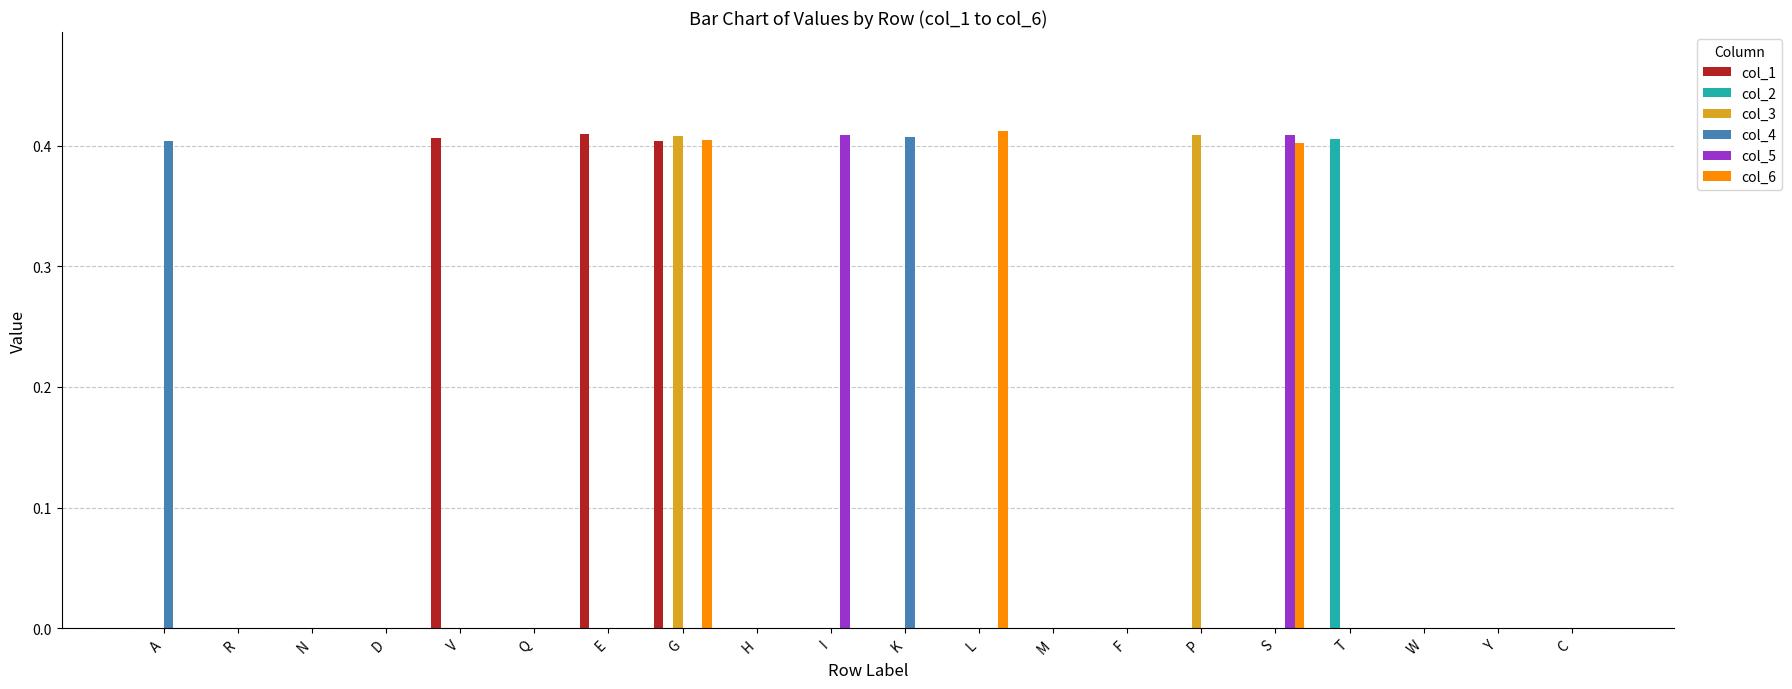

What are all the series names shown in the legend?

col_1, col_2, col_3, col_4, col_5, col_6